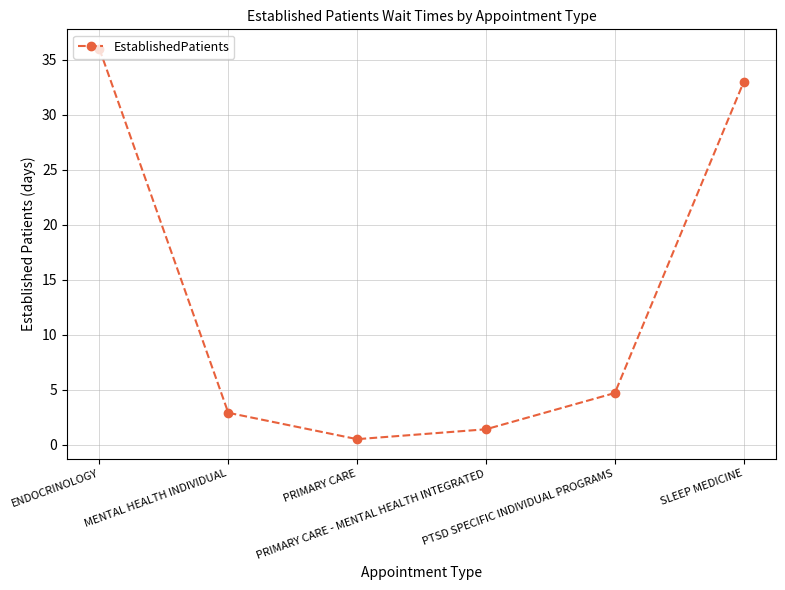

Which category has the lowest value across all series?

PRIMARY CARE